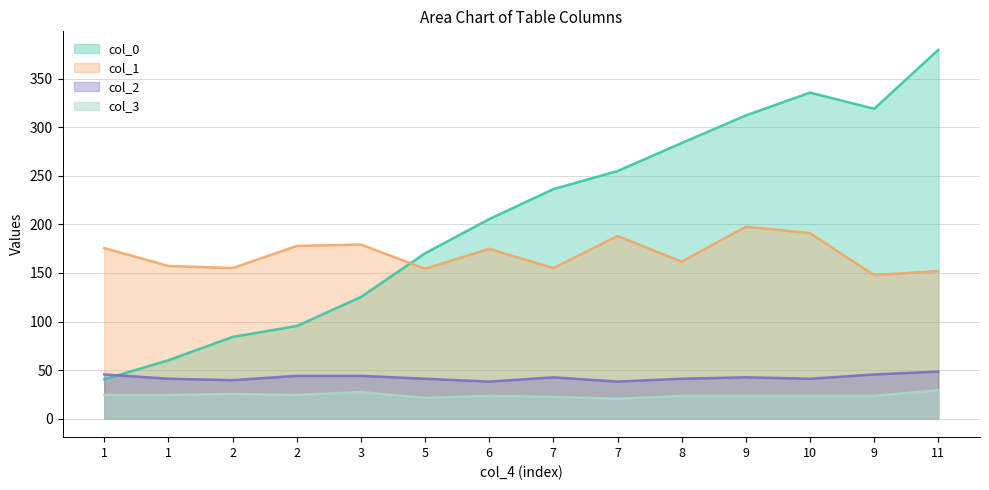

Where is col_3 nearest to the value 24?

1